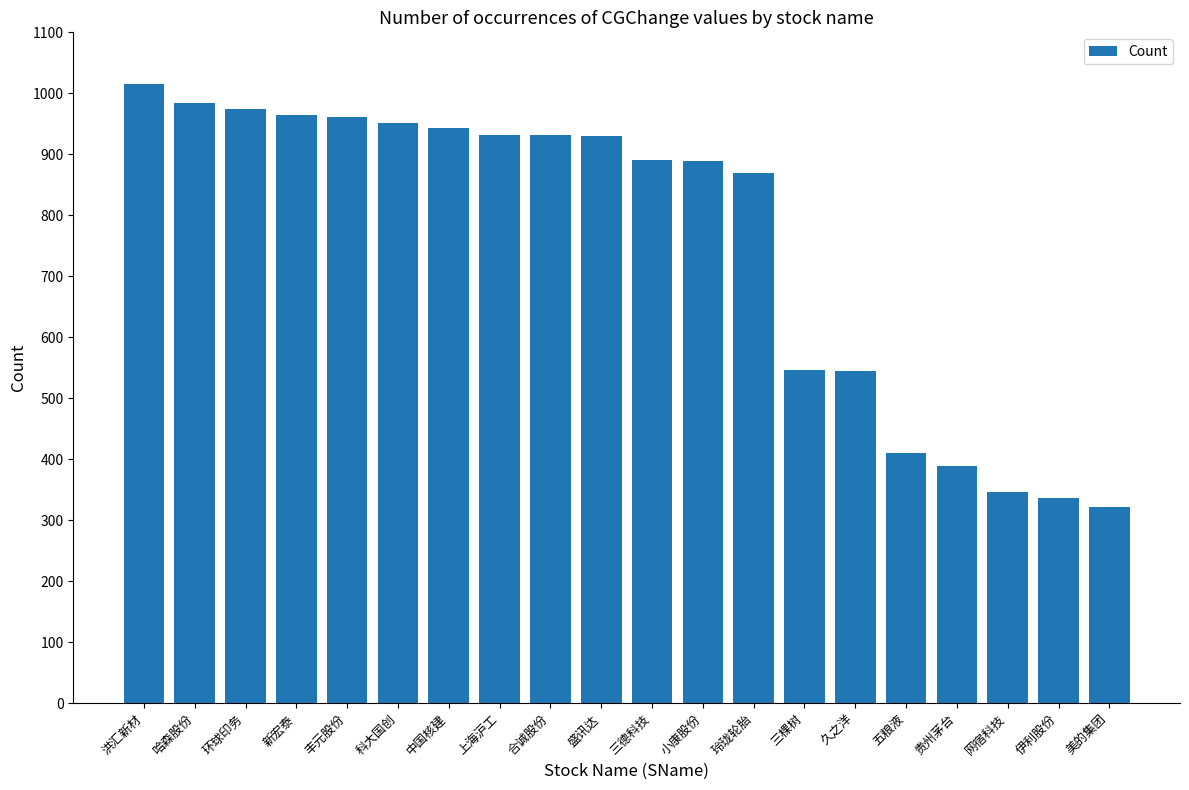

How many bars are there in total?

20